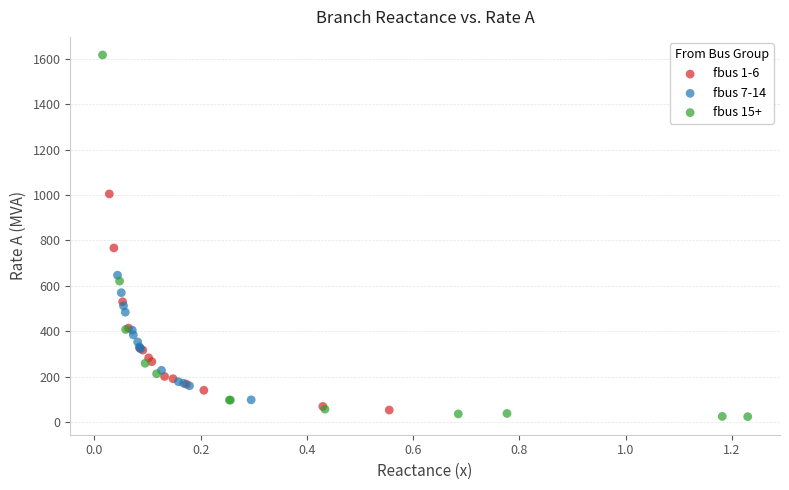

Which series has the largest Y range (max minus min)?

fbus 15+